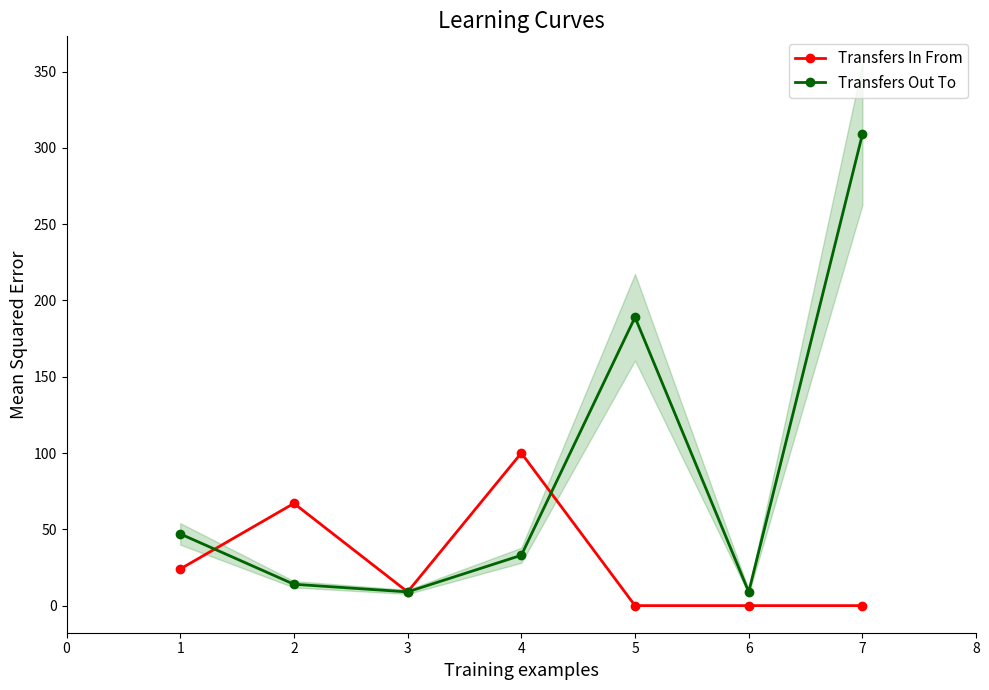

Is it true that Transfers Out To equals 309 at 7?

True